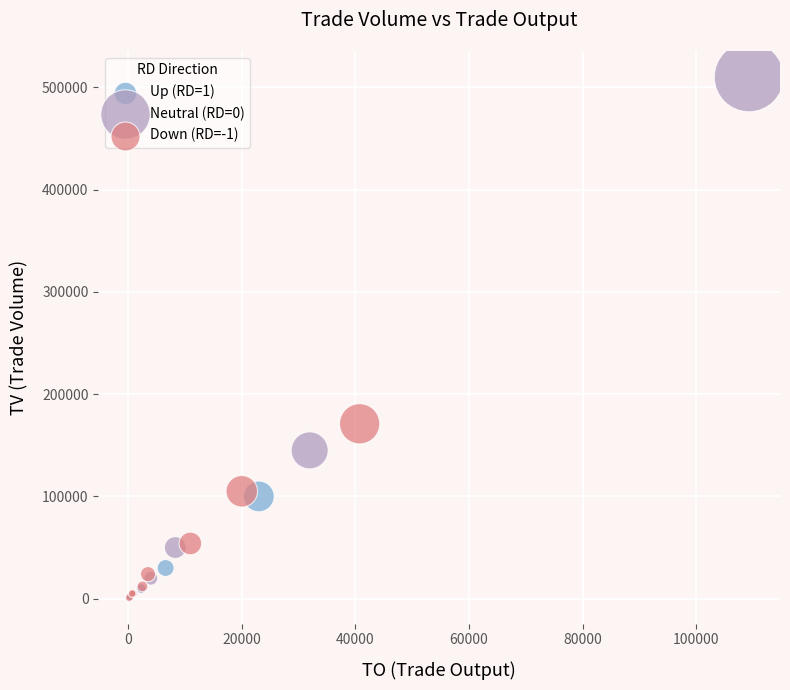

Which series has the widest spread of Y values?

Neutral (RD=0)